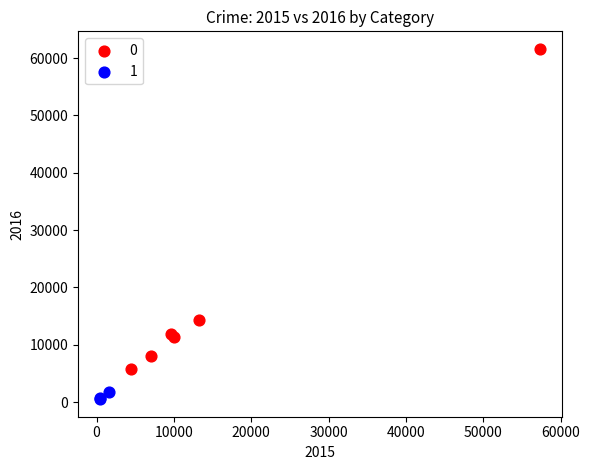

What are all the series names shown in the legend?

0, 1